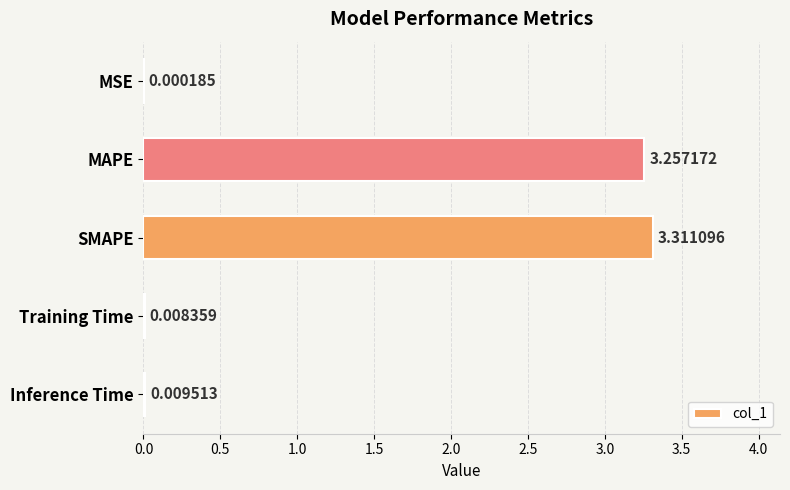

Which category has the highest value across all series?

SMAPE